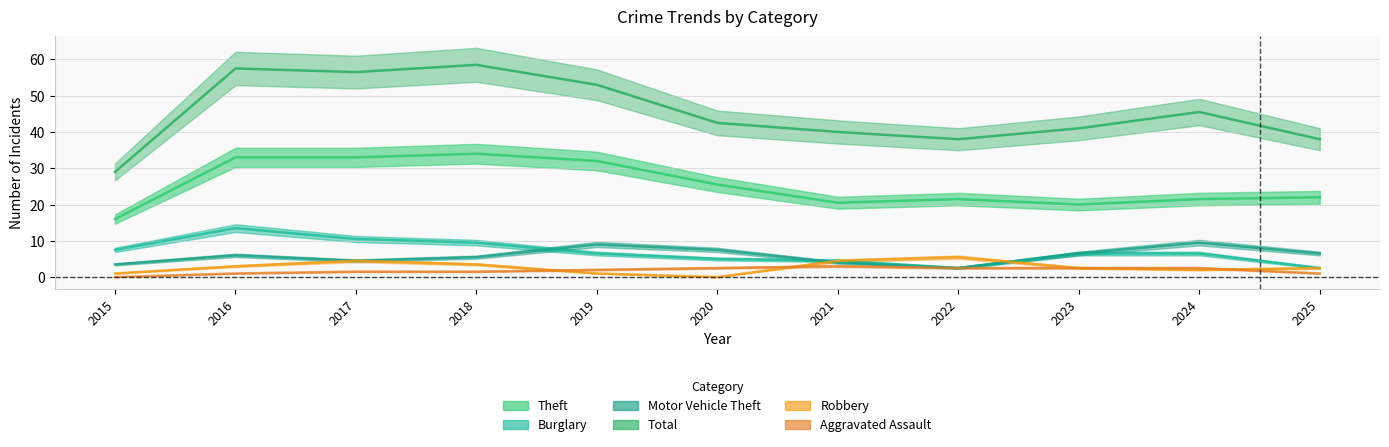

Which series has the widest spread of values?

Total